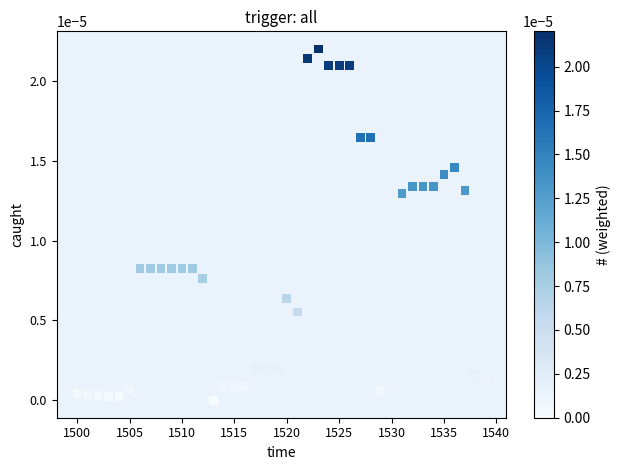

What is the range of X values (max minus min)?

39.0